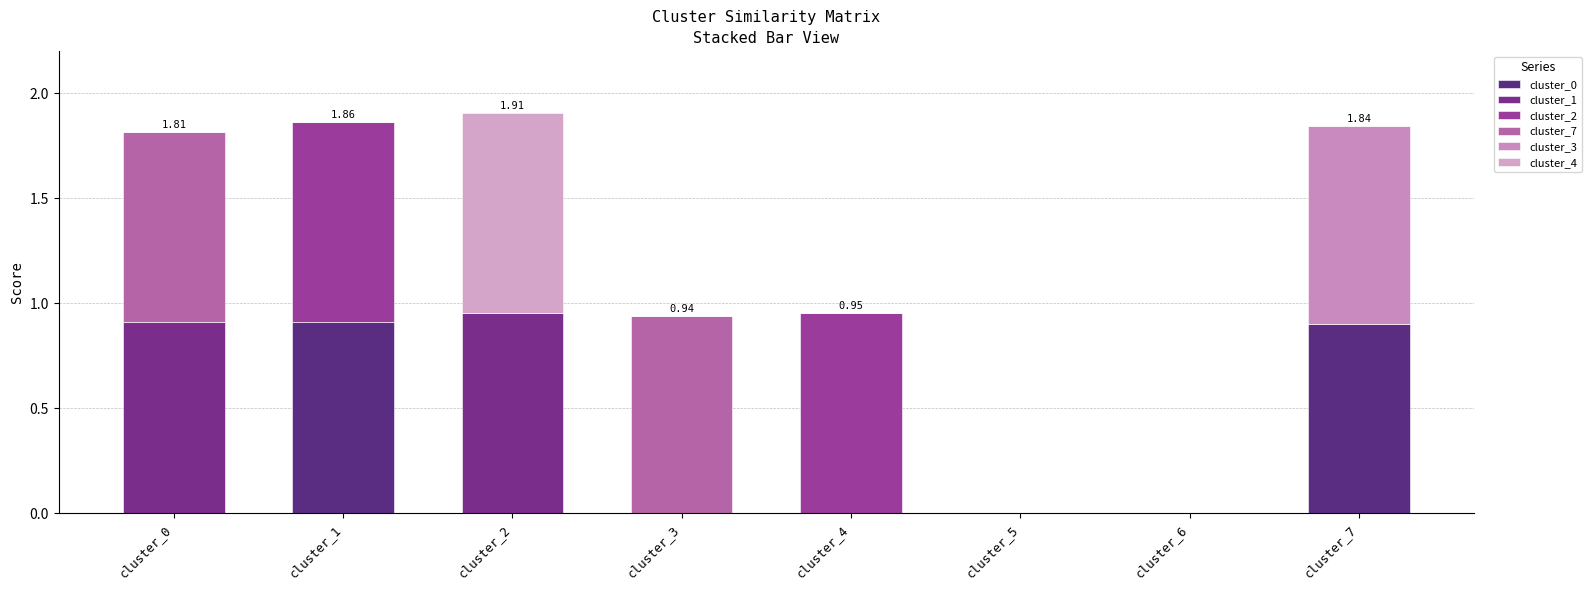

List the series in order of their peak value, lowest first.

cluster_0, cluster_3, cluster_7, cluster_1, cluster_4, cluster_2